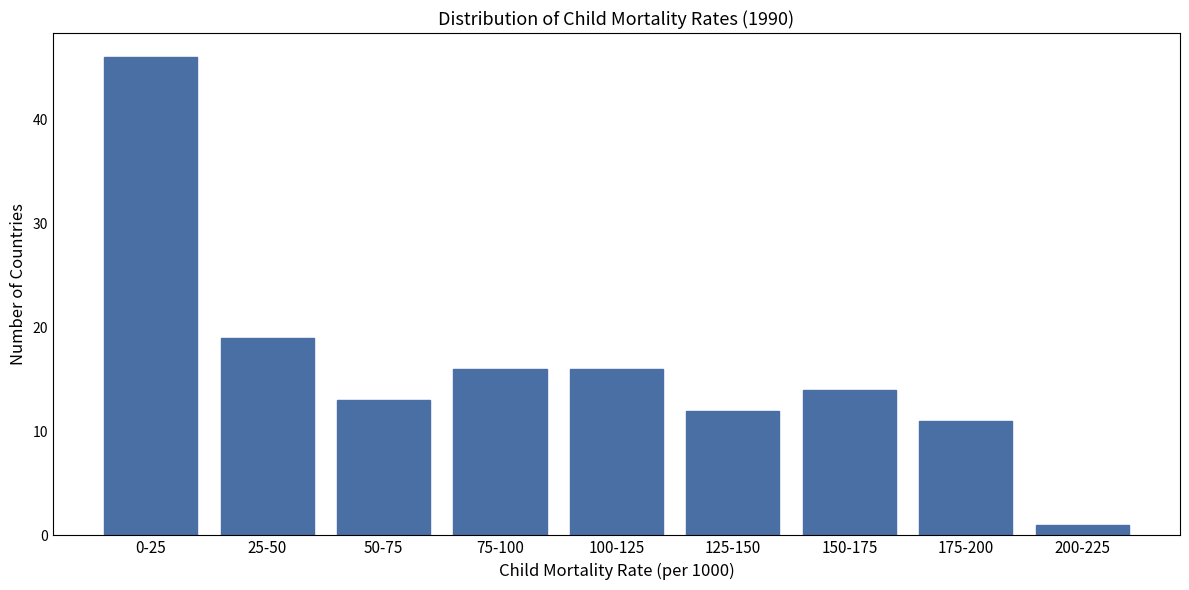

Reading right to left, what are all the values shown in this chart?

1	11	14	12	16	16	13	19	46